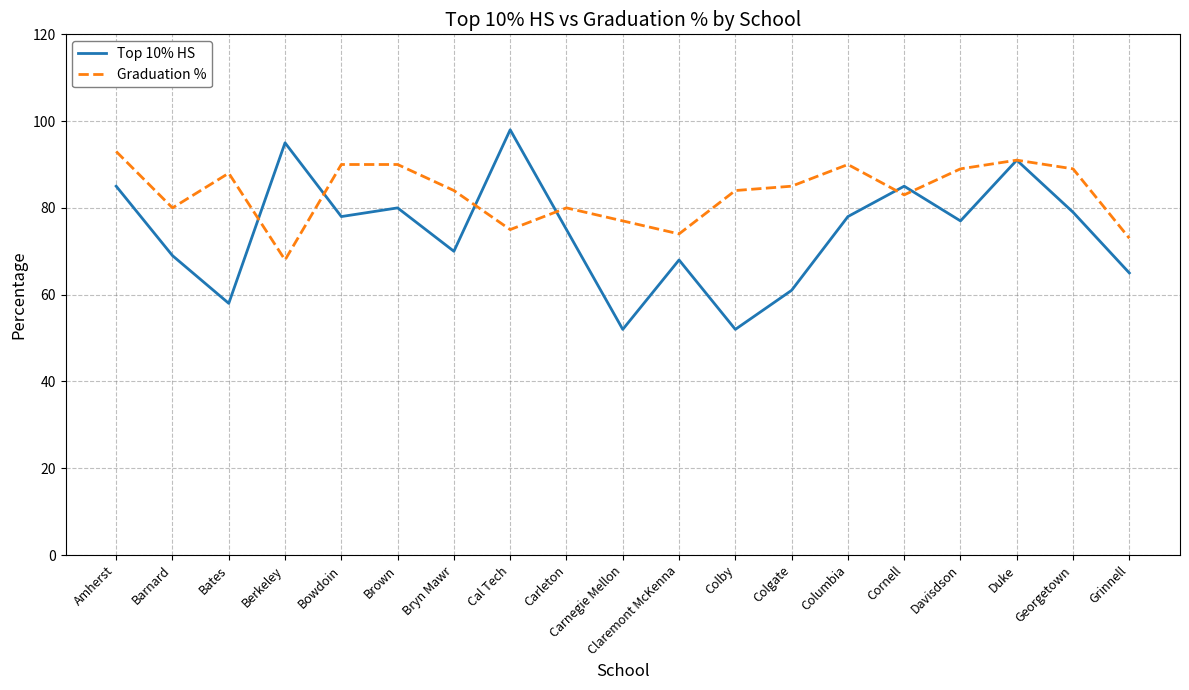

Is the value of Graduation % at Bowdoin greater than the value of Top 10% HS at Claremont McKenna?

Yes